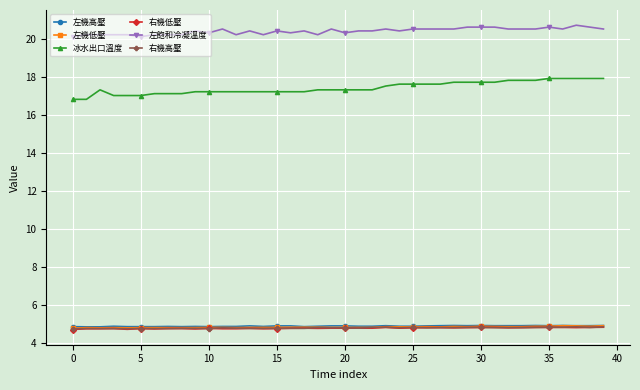

At how many categories does at least one series exceed 15?

40